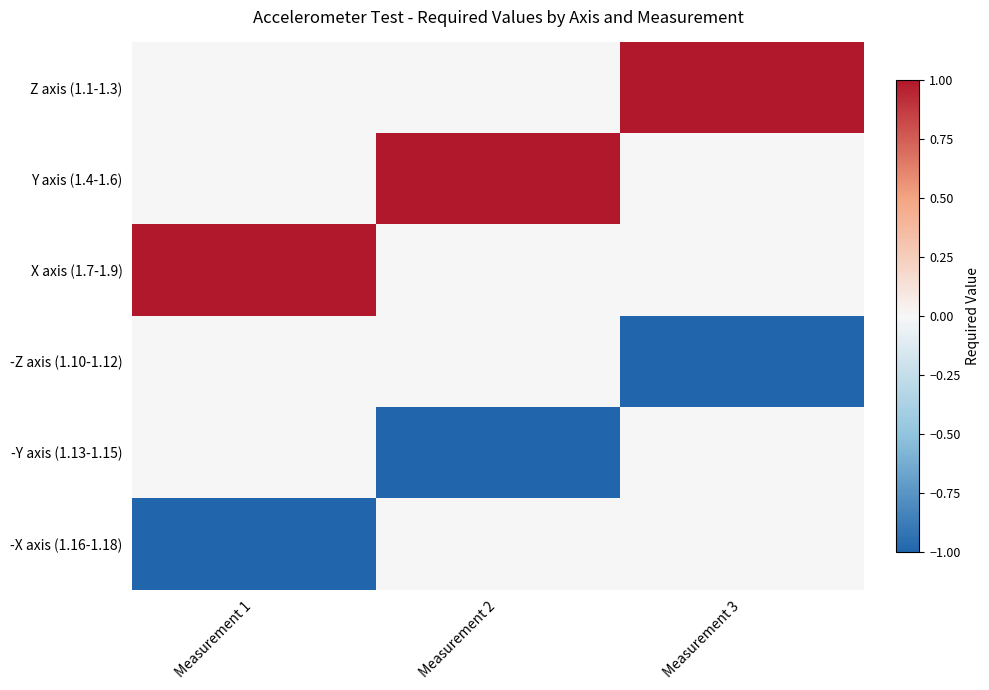

At which category does the chart reach its peak across all series?

Measurement 3